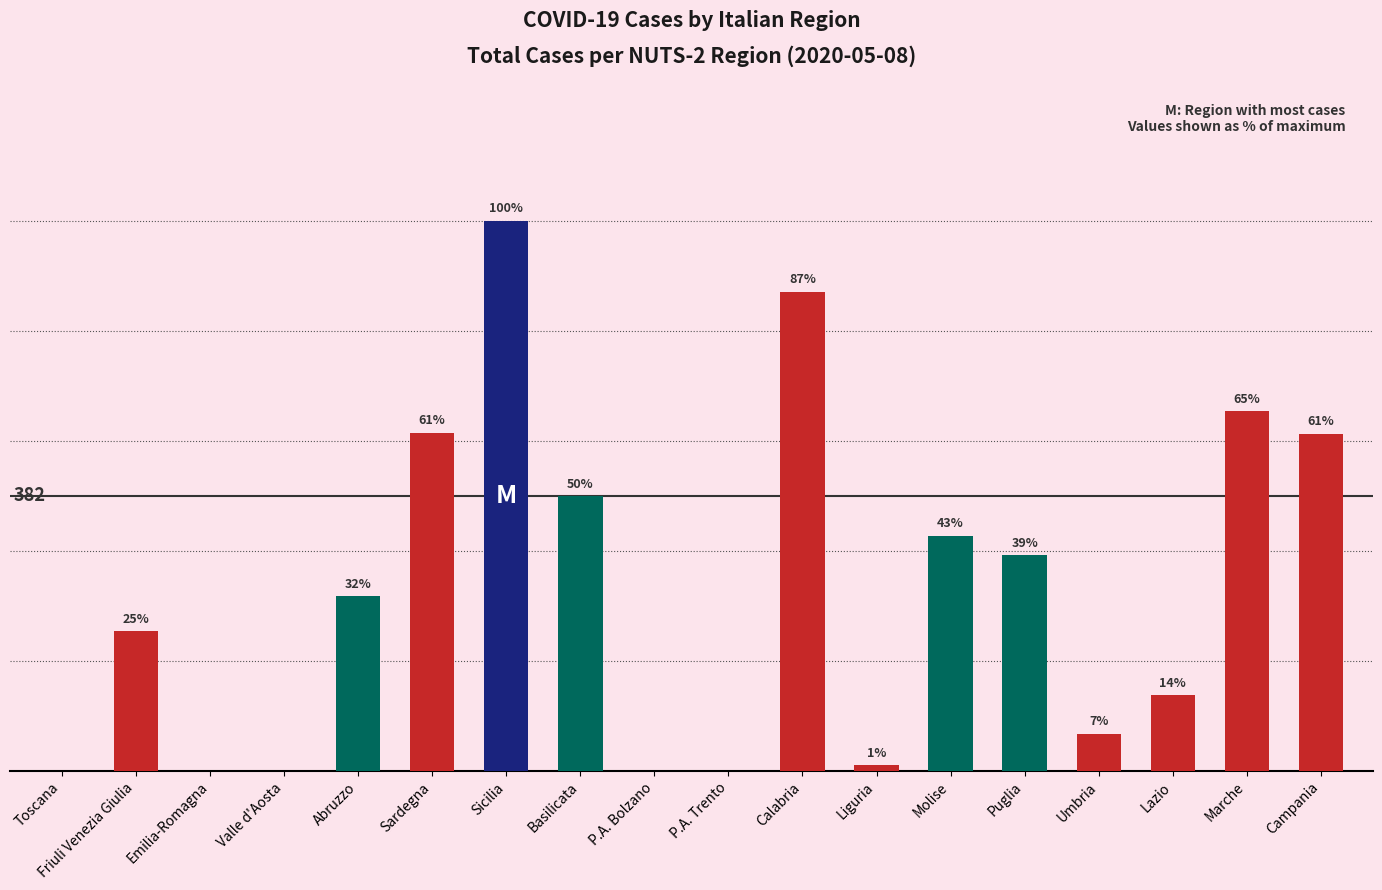

What is the maximum value shown in the chart?

765